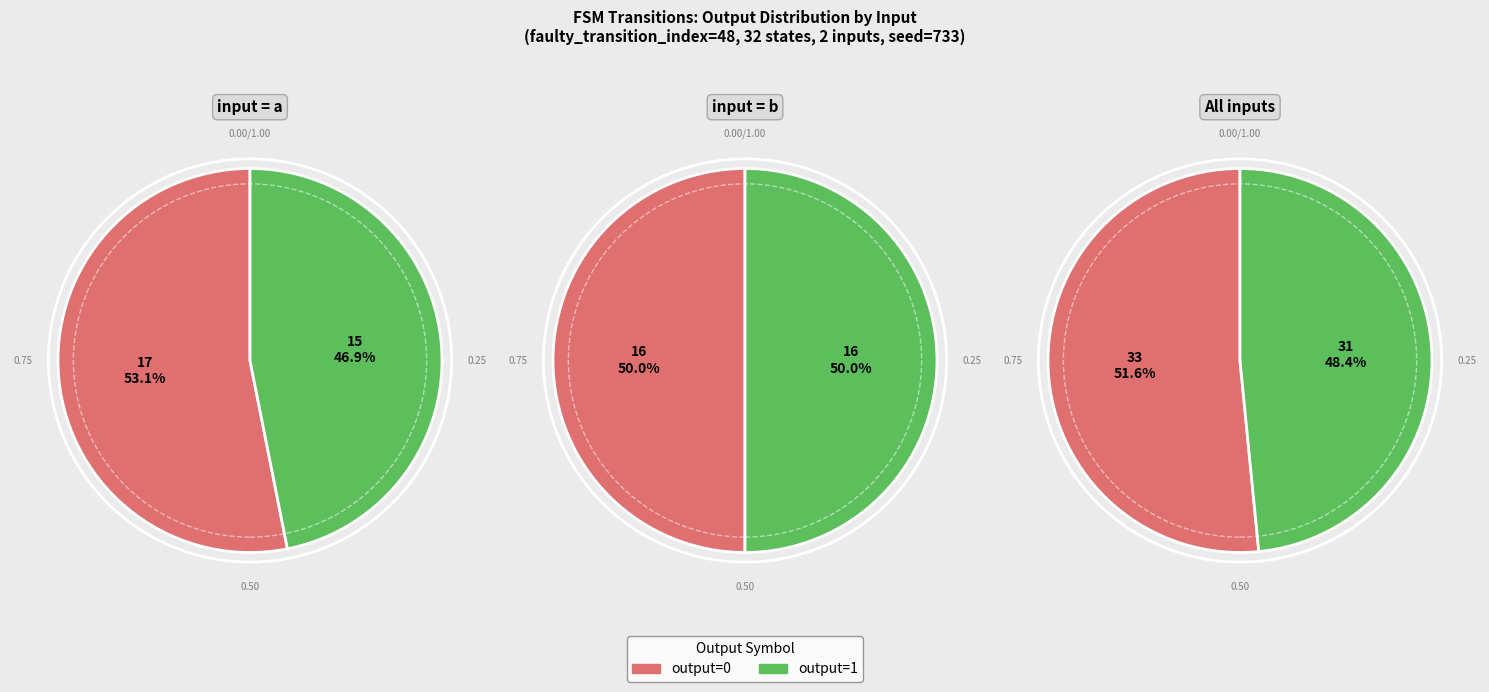

Which slice is the largest?

output_symbol=0 (input a)